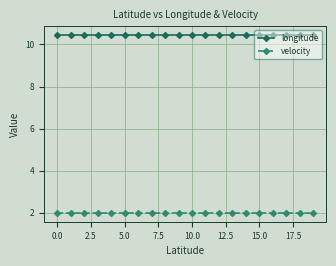

True or false: velocity and longitude intersect in this chart.

False